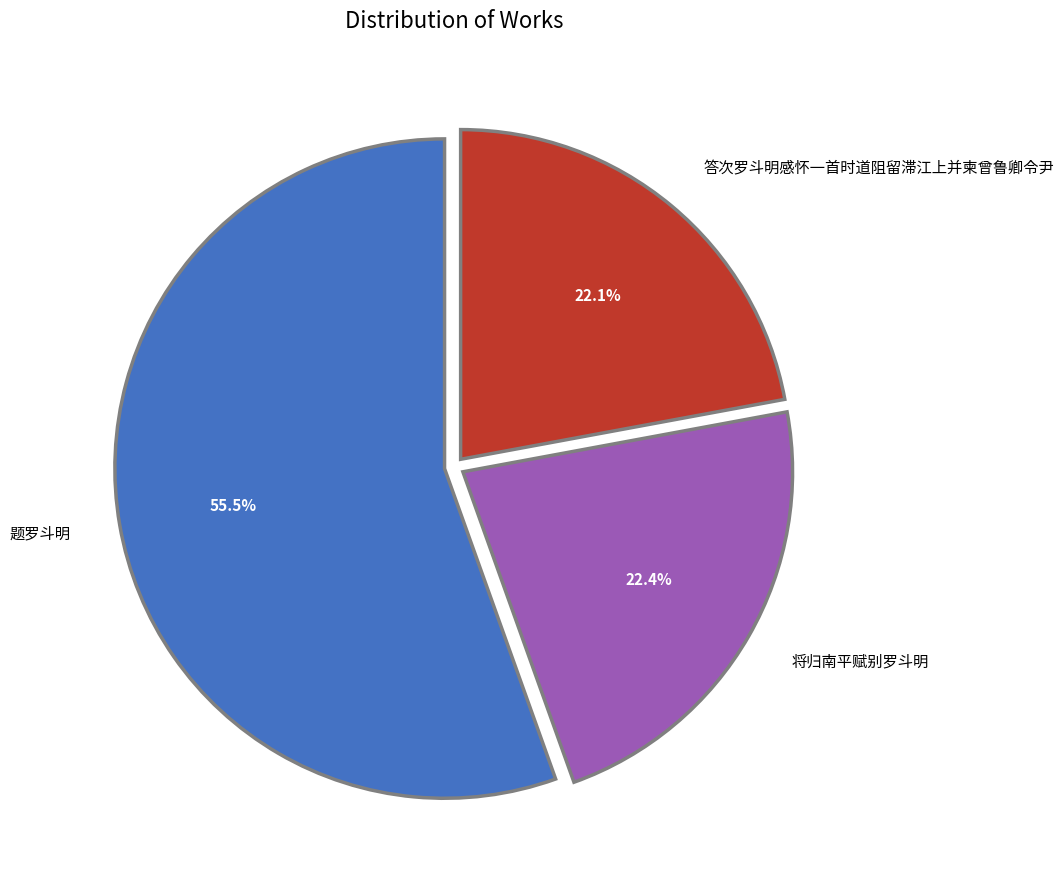

What is the ratio of the value at 答次罗斗明感怀一首时道阻留滞江上并柬曾鲁卿令尹 to the value at 题罗斗明?

0.4